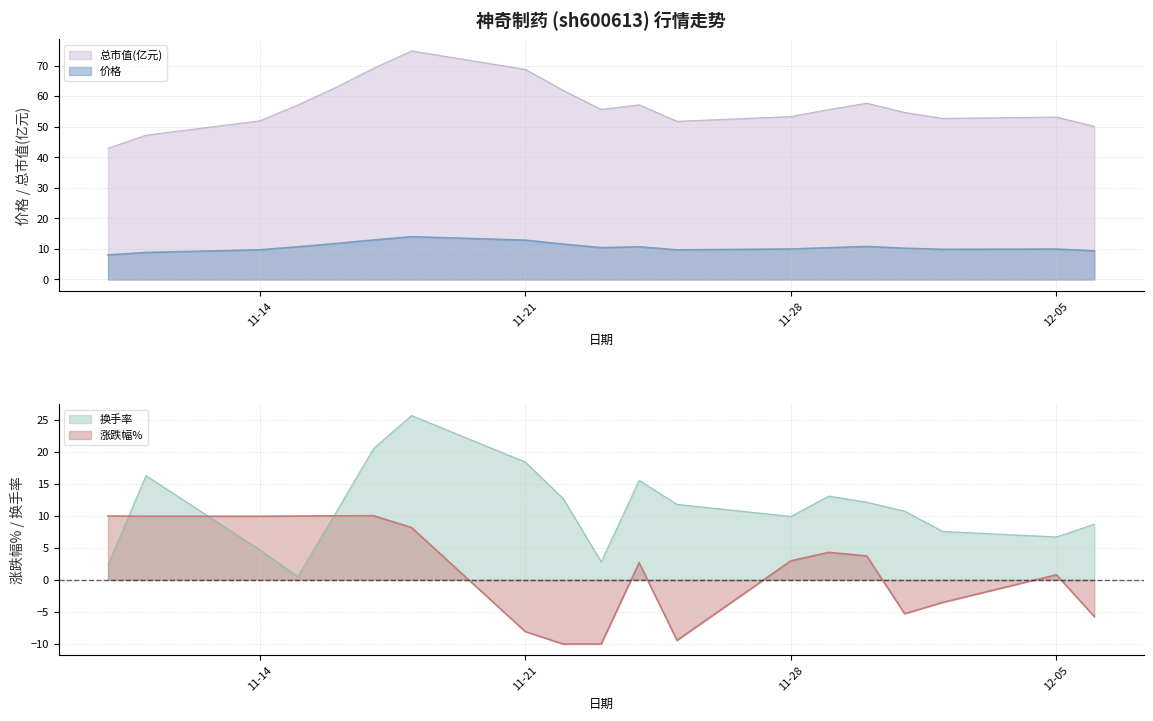

Reading left to right, extract all data points from this chart.

价格: 8.0	8.8	9.7	10.7	11.8	12.9	14.0	12.9	11.6	10.4	10.7	9.7	10.0	10.4	10.8	10.2	9.9	9.9	9.4
涨跌幅%: 10.0	9.9	9.9	10.0	10.0	10.0	8.2	-8.1	-10.0	-10.0	2.7	-9.4	3.0	4.3	3.8	-5.3	-3.5	0.8	-5.7
换手率: 2.4	16.3	4.7	0.5	10.4	20.5	25.7	18.4	12.7	2.8	15.6	11.8	9.9	13.1	12.2	10.7	7.6	6.7	8.7
总市值(亿元): 42.9	47.2	51.9	57.1	62.8	69.1	74.8	68.7	61.9	55.6	57.1	51.8	53.3	55.6	57.7	54.6	52.7	53.1	50.1